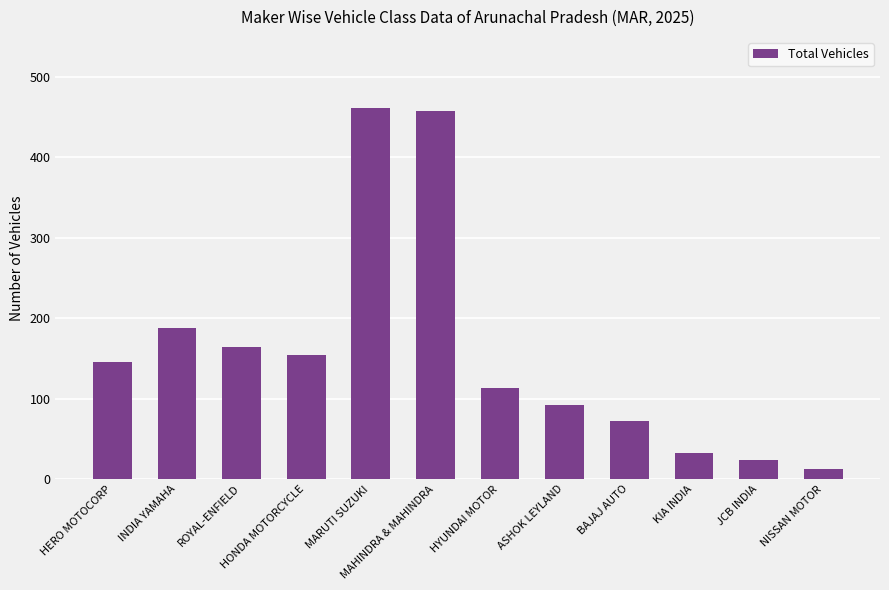

Reading right to left, what are all the values shown in this chart?

NISSAN MOTOR=12	JCB INDIA=24	KIA INDIA=33	BAJAJ AUTO=72	ASHOK LEYLAND=92	HYUNDAI MOTOR=113	MAHINDRA & MAHINDRA=458	MARUTI SUZUKI=462	HONDA MOTORCYCLE=154	ROYAL-ENFIELD=164	INDIA YAMAHA=188	HERO MOTOCORP=145